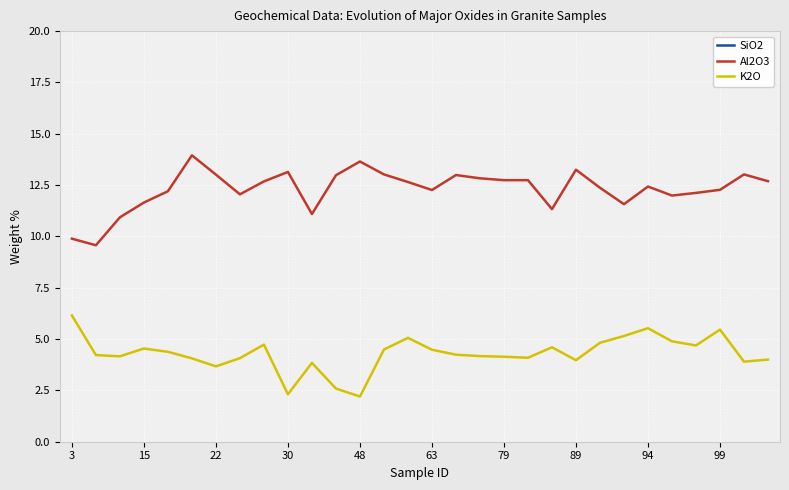

At which label does K2O first exceed 4?

3